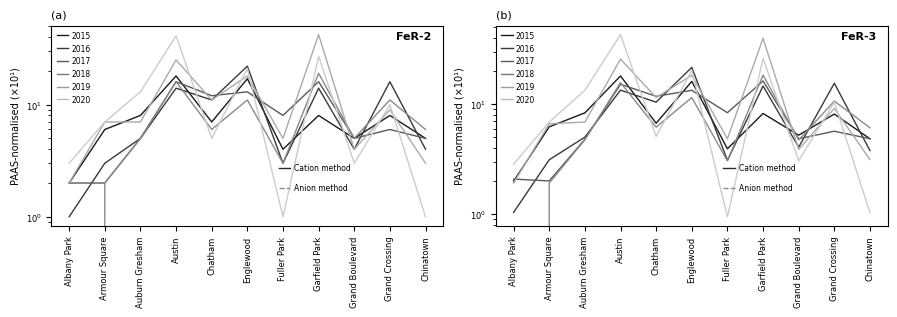

What is the spread (max minus min) of values at Englewood?

11